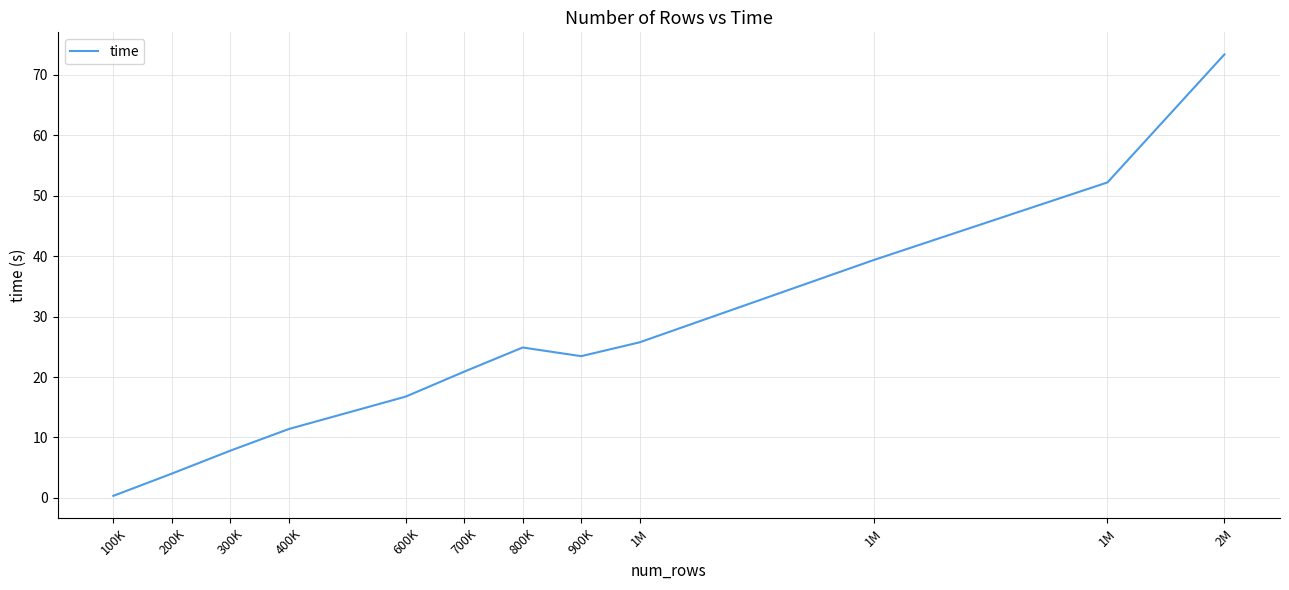

Does the chart display data point markers on the line(s)?

No